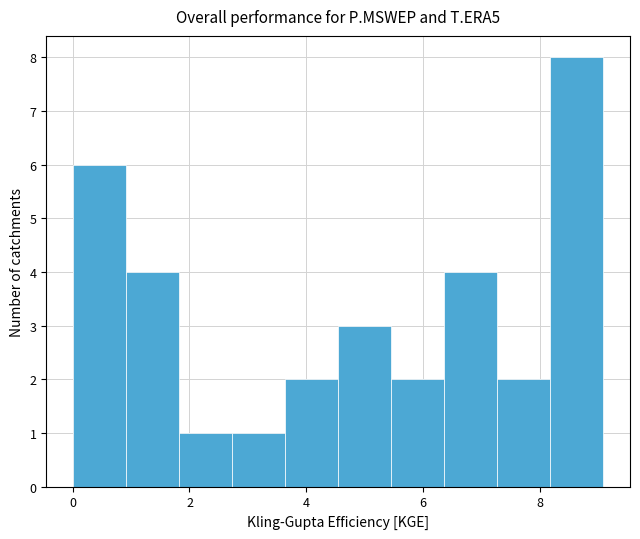

Reading left to right, list every bar in this chart as the range it spans on the x-axis followed by its height. Neither the bar edges nor the heights are printed on the chart, so give them approximately, as read against the axes.

0.0 to 1.0: 6
1.0 to 1.8: 4
1.8 to 2.8: 1
2.8 to 3.6: 1
3.6 to 4.6: 2
4.6 to 5.4: 3
5.4 to 6.4: 2
6.4 to 7.2: 4
7.2 to 8.2: 2
8.2 to 9.0: 8